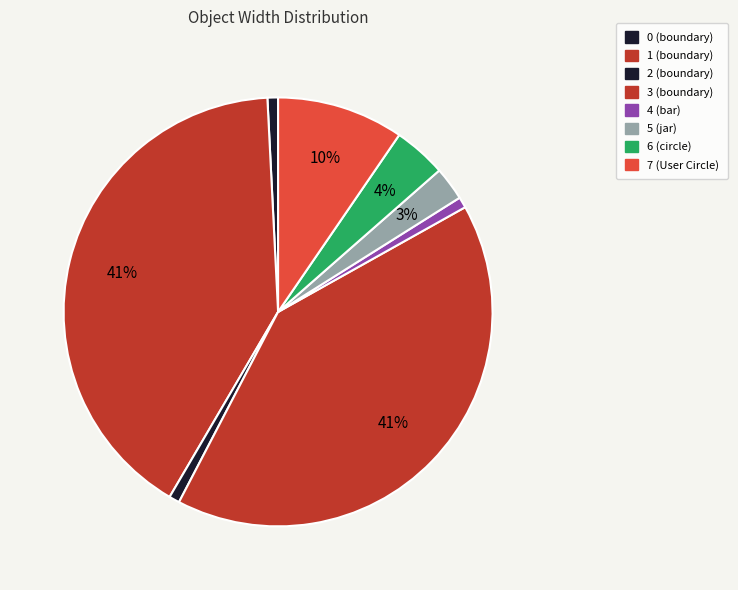

What is the ratio of the value at 0 (boundary) to the value at 4 (bar)?

1.0